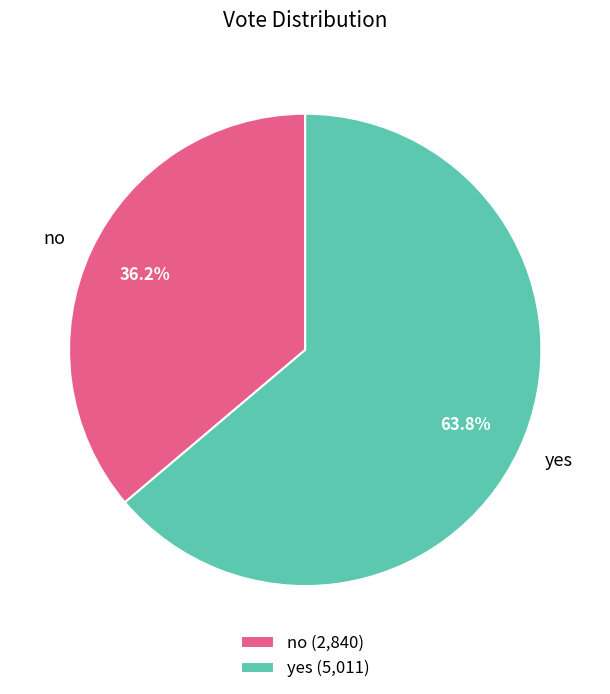

Count the number of slices in the pie.

2